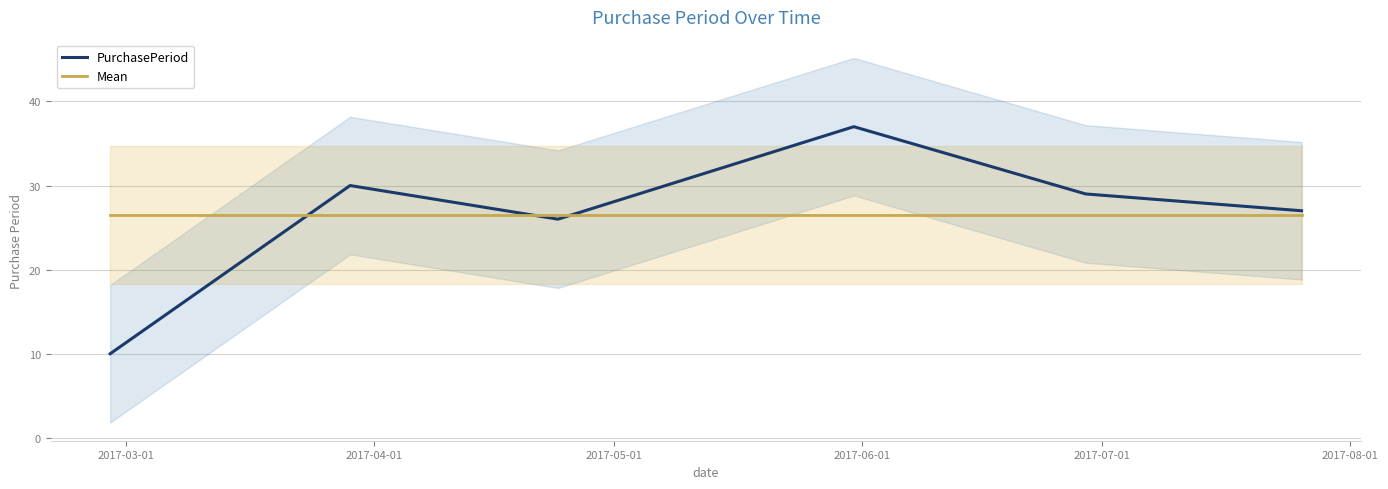

True or false: PurchasePeriod and Mean cross at least once.

True